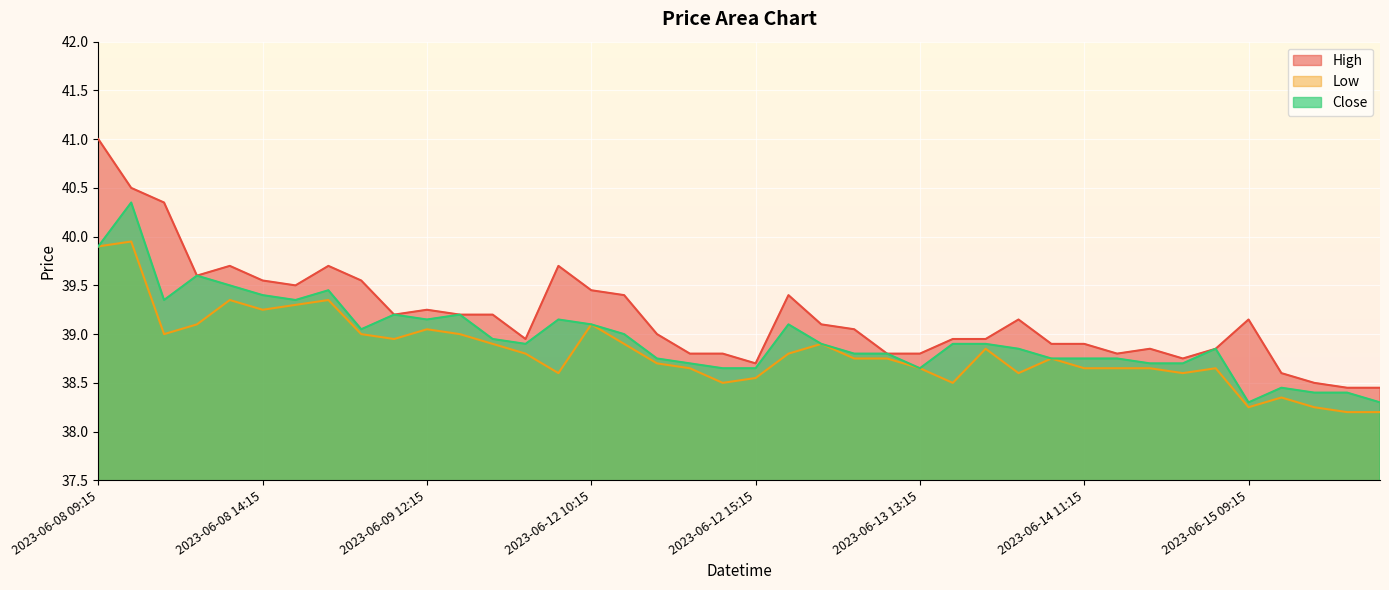

True or false: Low has a value of 38.8 at 2023-06-14 10:15.

True